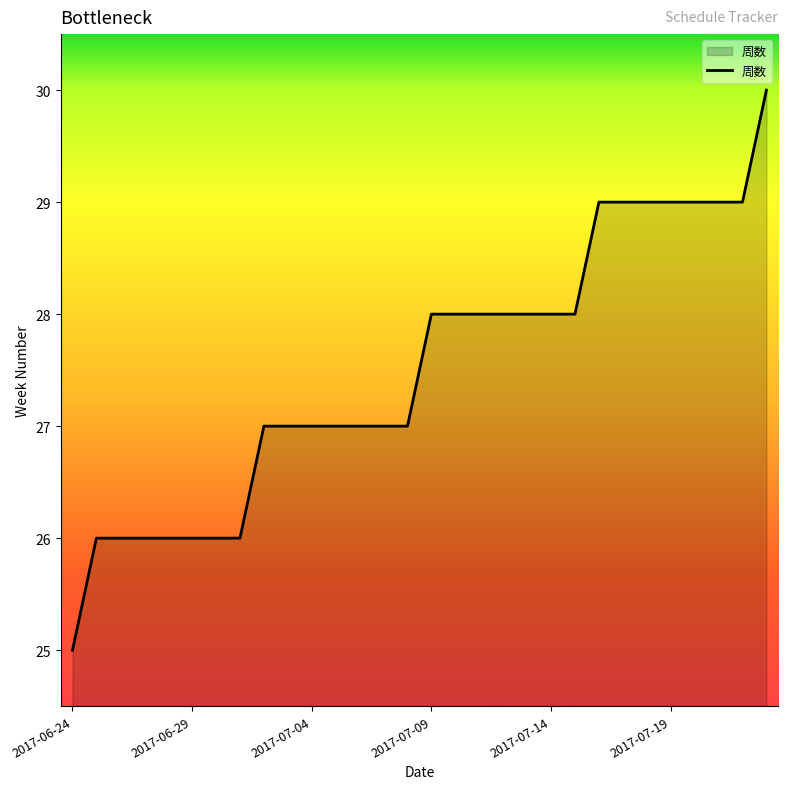

What is the minimum value shown in the chart?

25